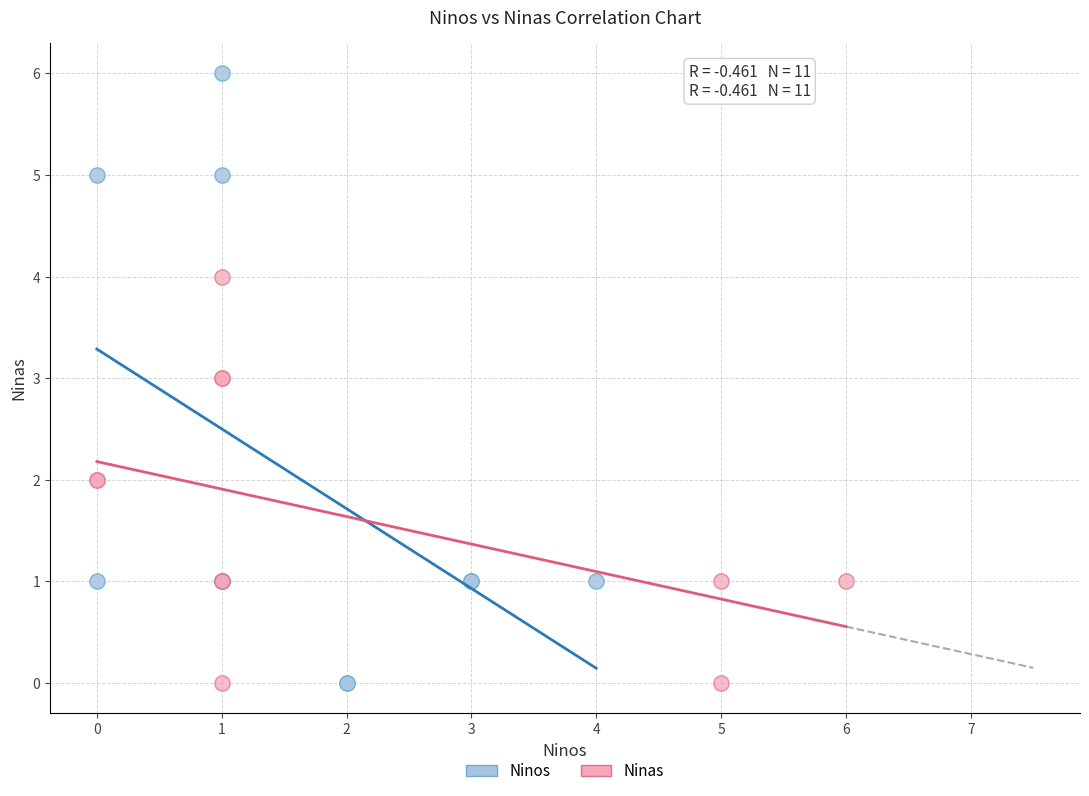

What are all the series names shown in the legend?

Ninos, Ninas